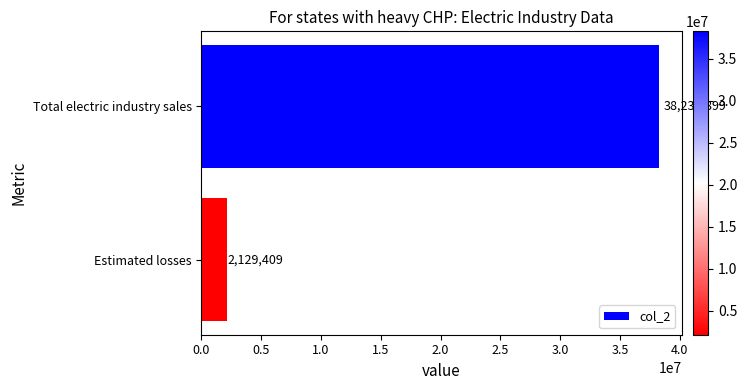

The value at Total electric industry sales is 14431586. True or false?

False